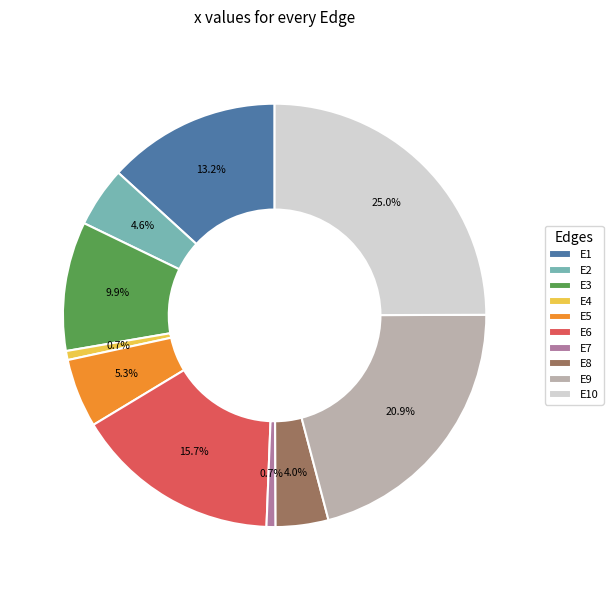

Between E7 and E1, which is larger?

E1